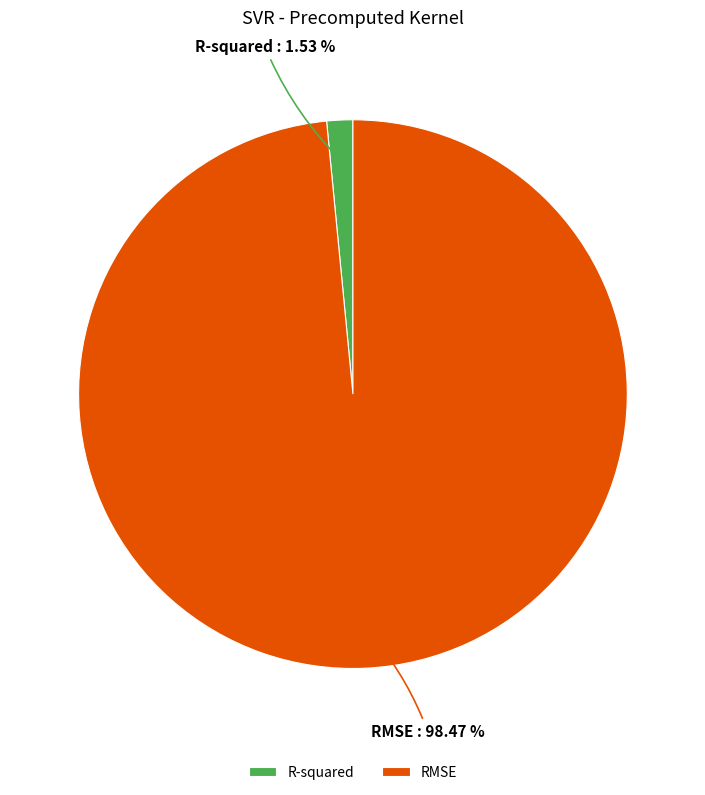

Which slice is the largest?

RMSE